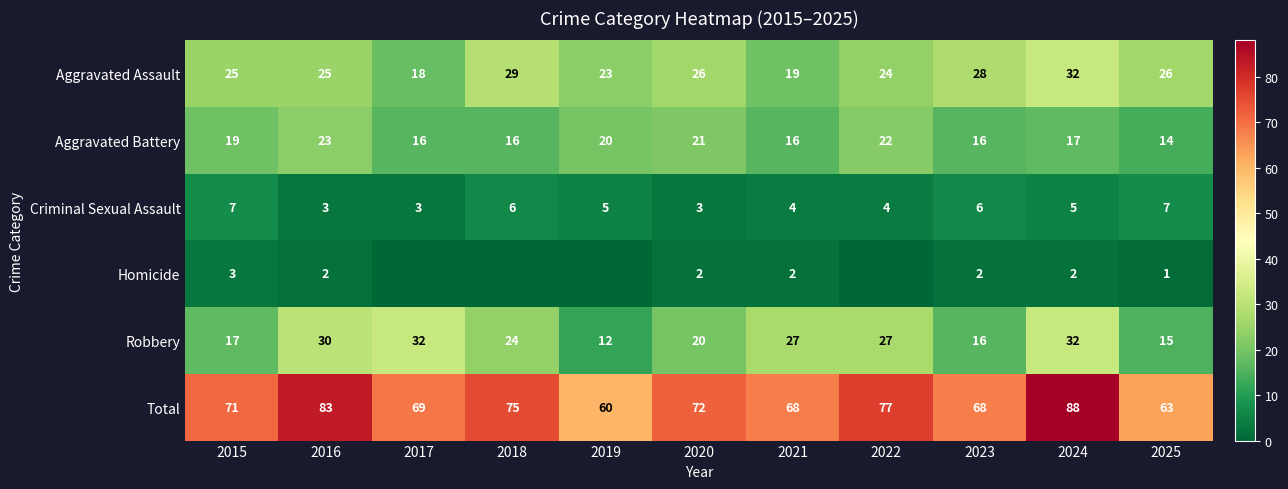

What is the total value across all series at 2023?

136